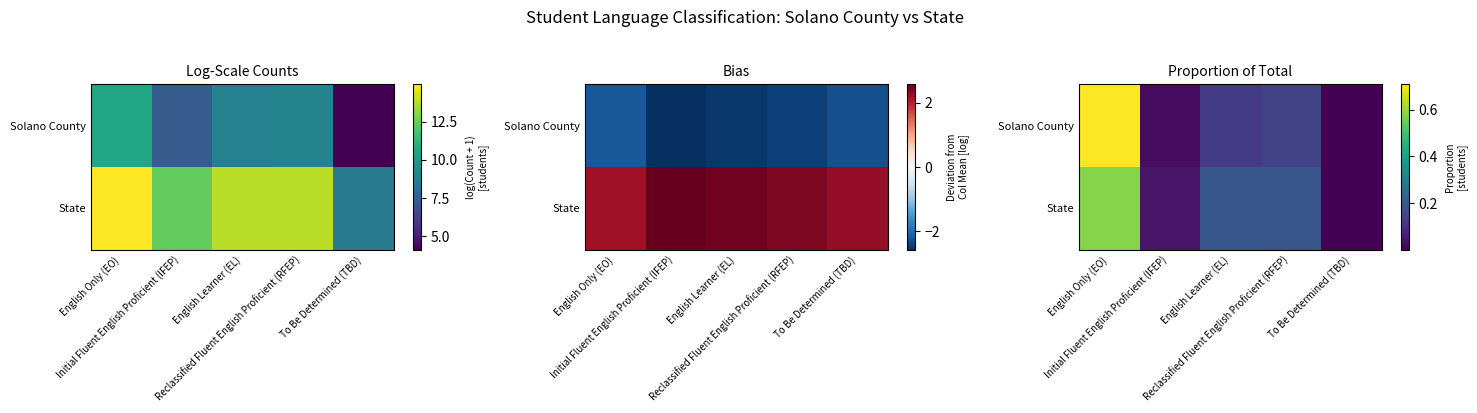

What is the difference between the highest and lowest values at English Only (EO)?

0.1